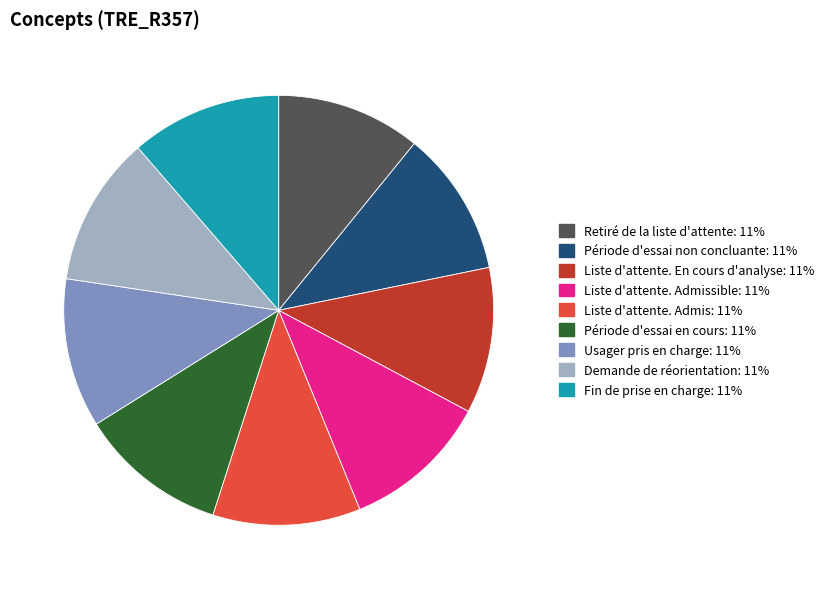

Does any single category account for the majority?

No